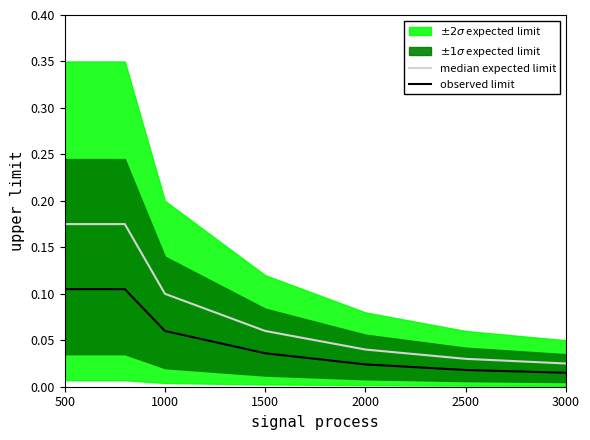

True or false: observed limit and median expected limit cross at least once.

False